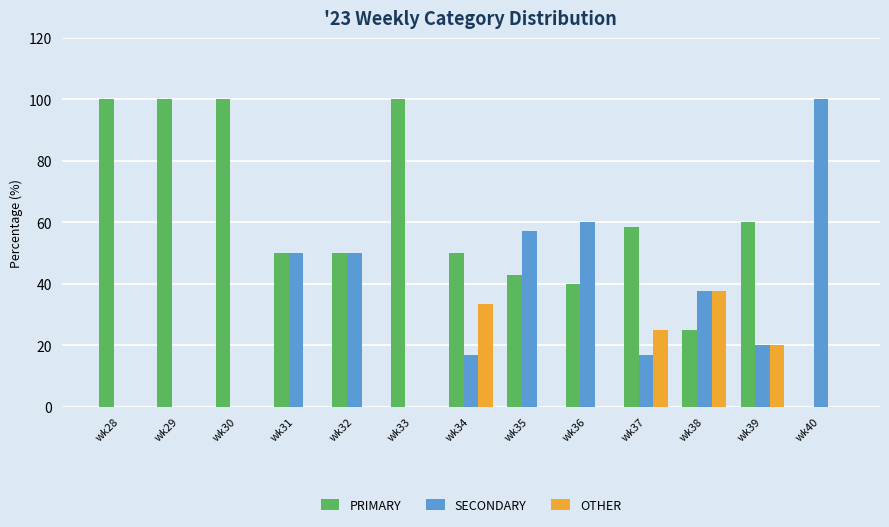

Which category has the highest value in the SECONDARY series?

wk40